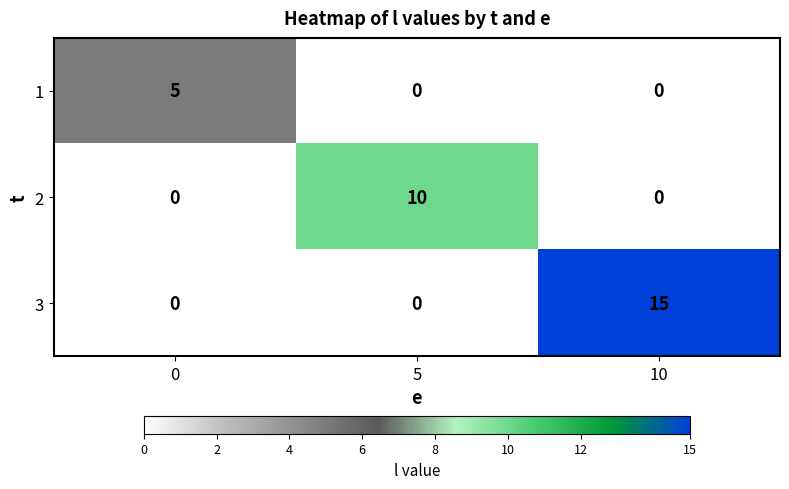

Which series has the largest total across all categories?

3